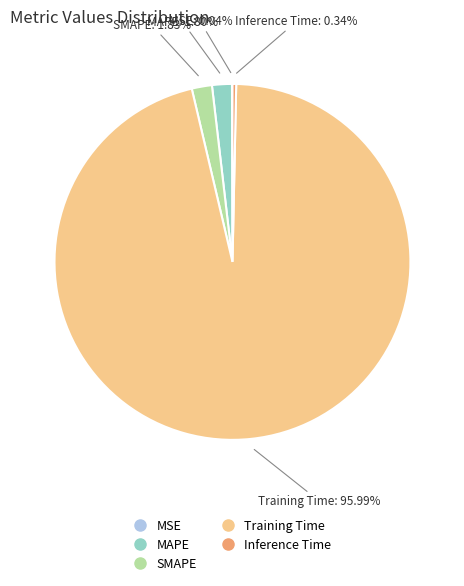

Which slice is the largest?

Training Time